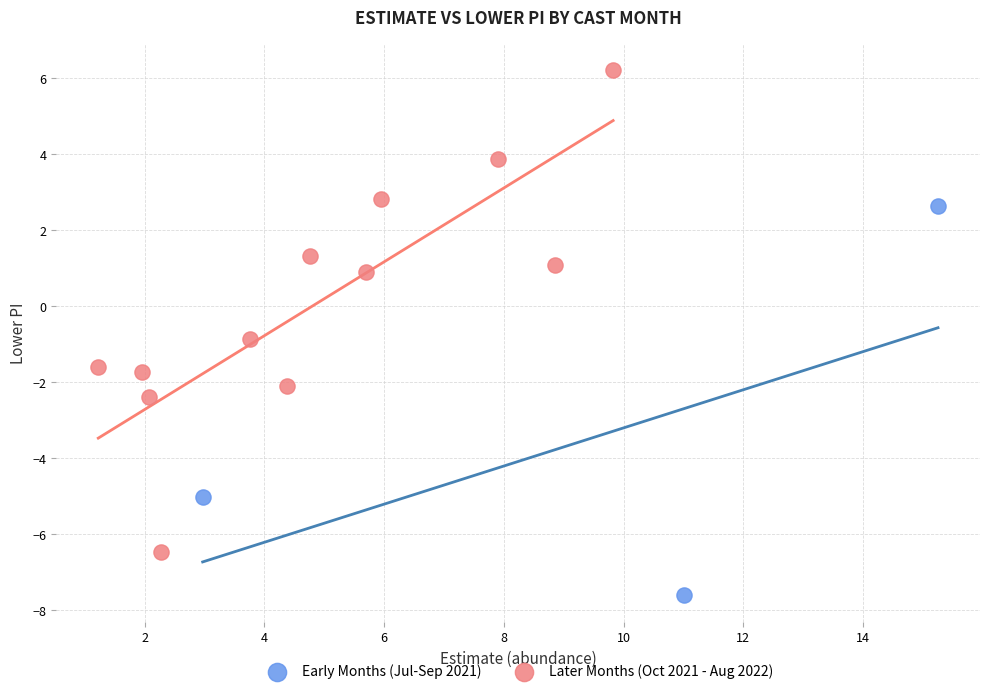

Which series has the largest Y range (max minus min)?

Later Months (Oct 2021 - Aug 2022)